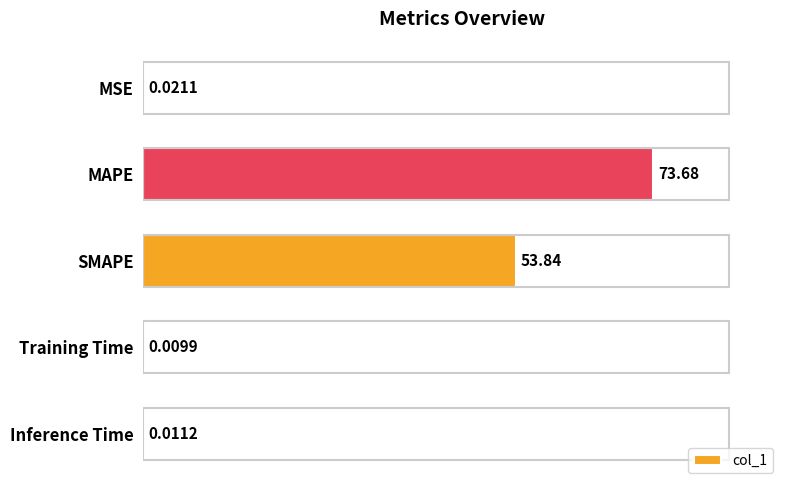

Which has a higher value, MAPE or MSE?

MAPE